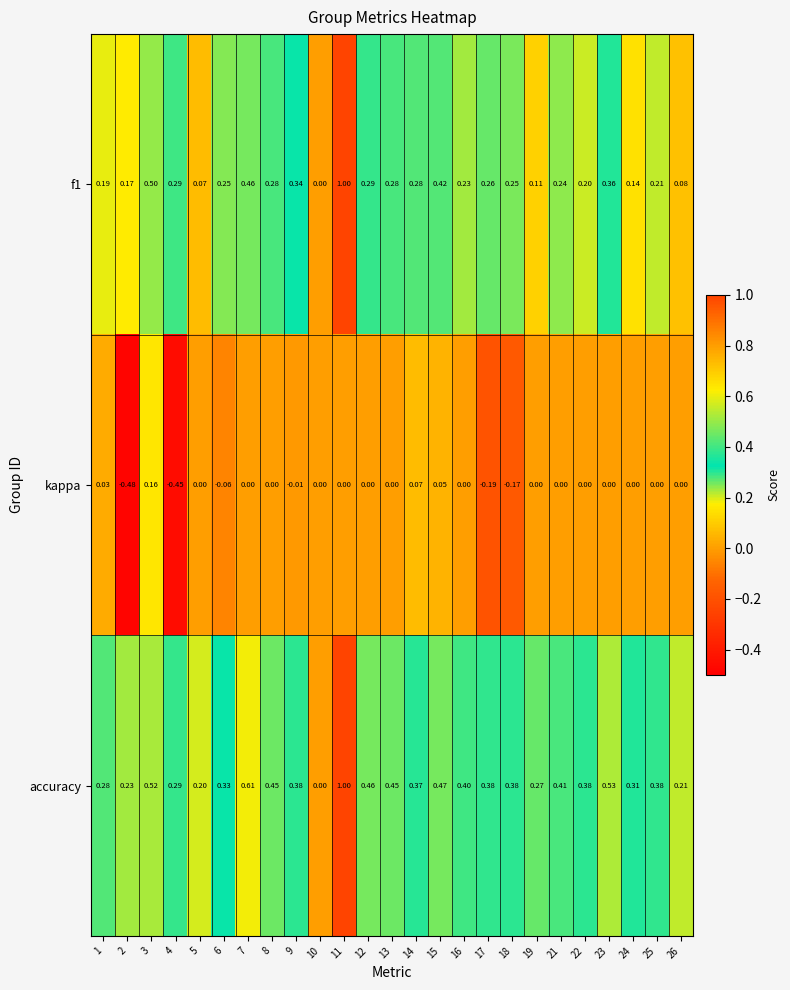

Which series has the largest total across all categories?

accuracy